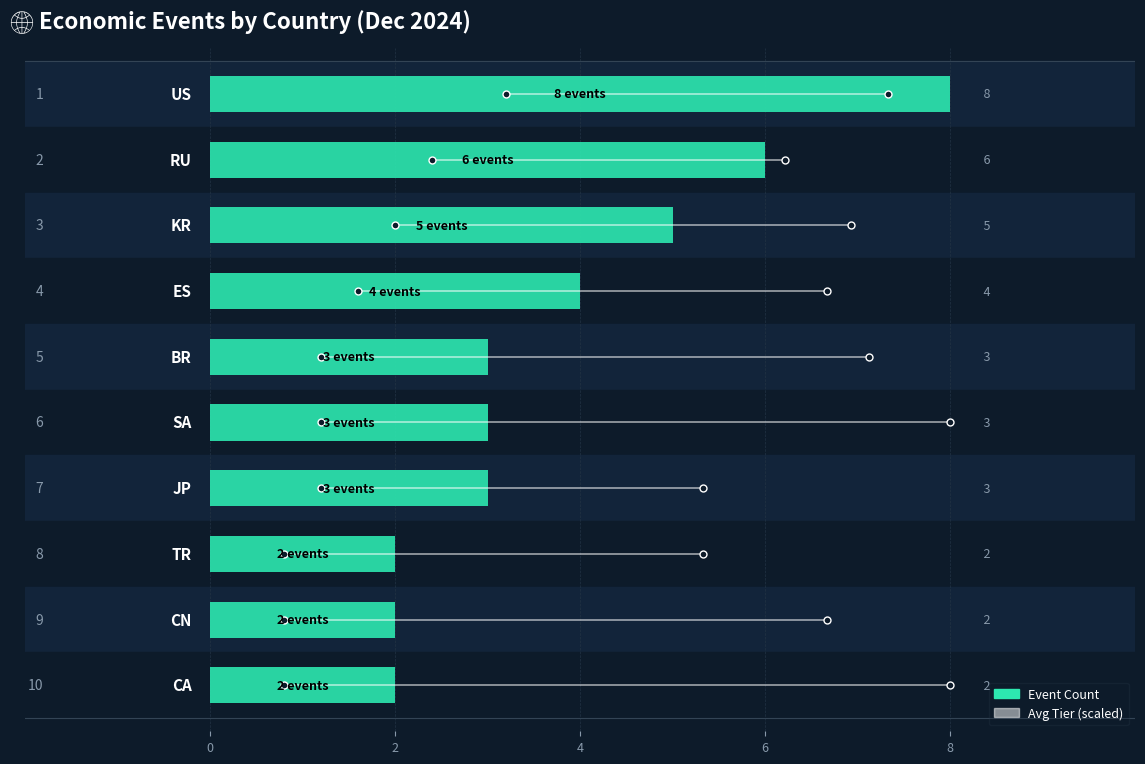

What is the minimum value shown in the chart?

2